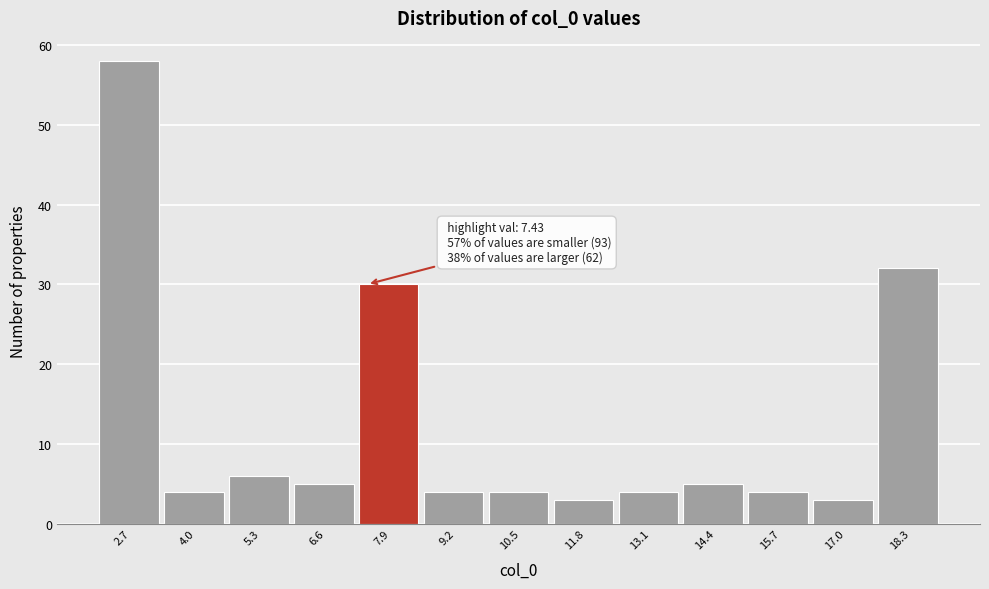

Over which range of the x-axis is the bar tallest?

2.0 to 3.4